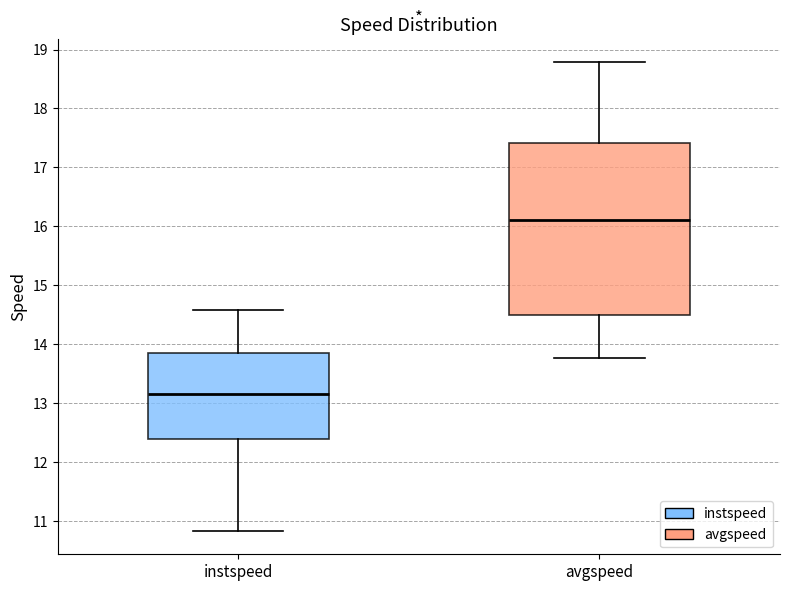

Reading left to right, transcribe this box plot: for each box, give where its median line is, the range the box spans, and where its two whiskers end, as read against the y-axis. The values are not printed on the chart, so give them approximately, as read against the axis.

instspeed: median 13.1, box 12.4 to 13.8, whiskers 10.8 to 14.6
avgspeed: median 16.1, box 14.5 to 17.4, whiskers 13.8 to 18.8